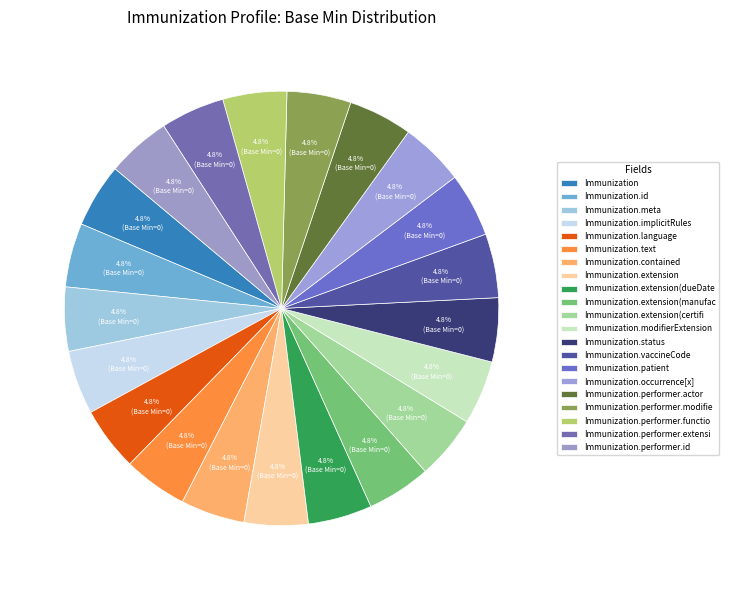

How many slices are in this pie chart?

21